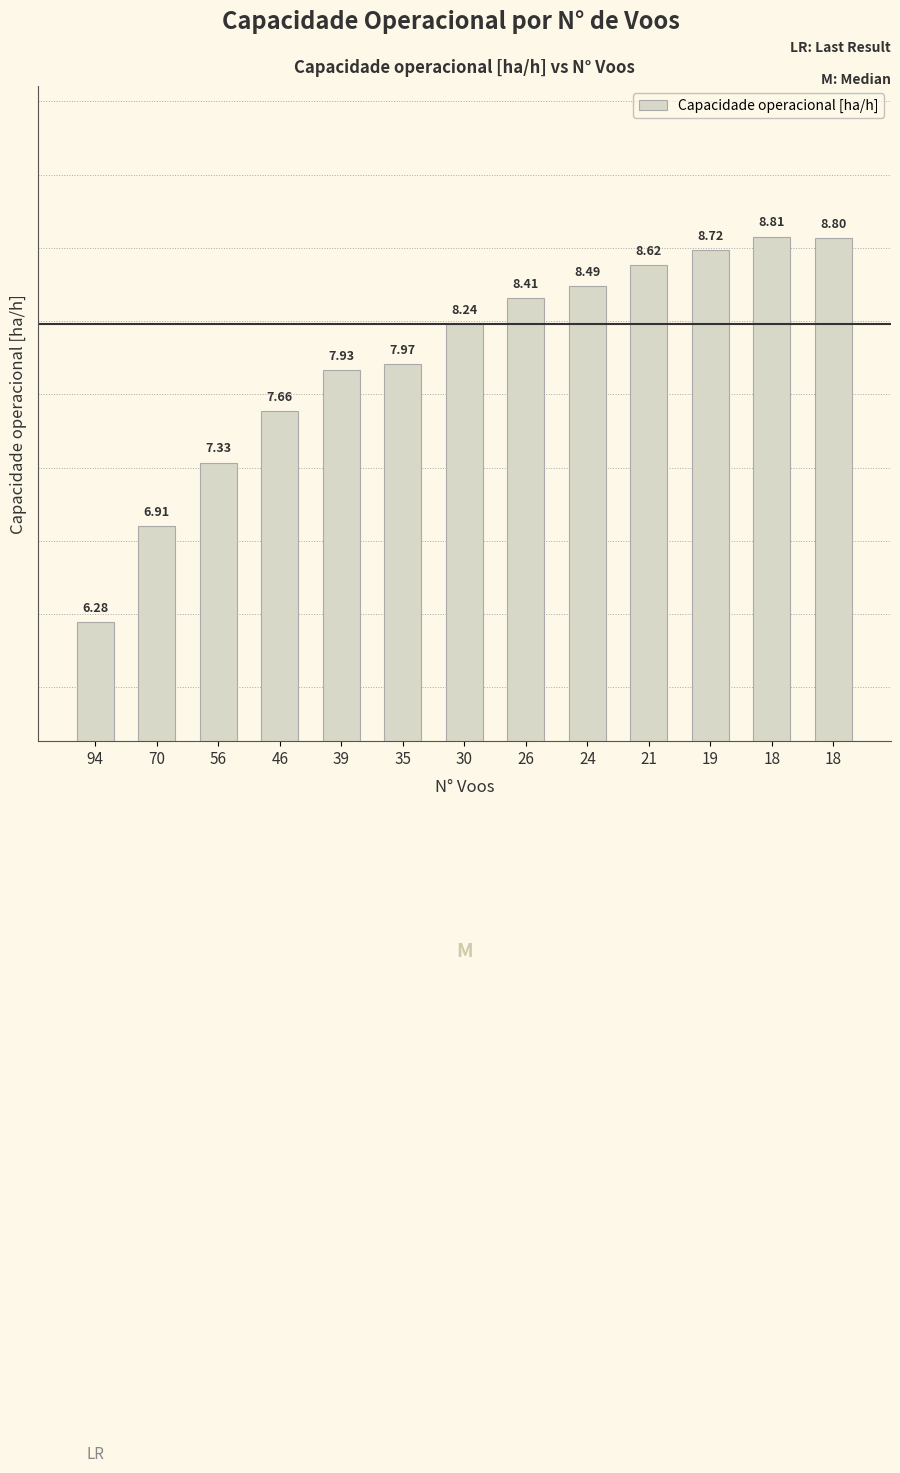

What is the difference between the values at 70 and 94?

0.6